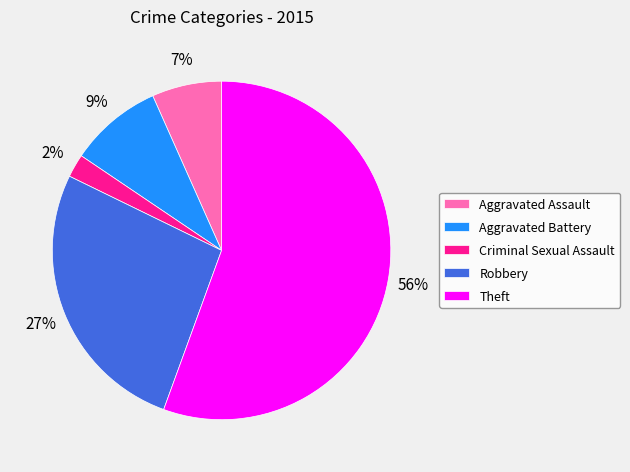

Which slice is the largest?

Theft